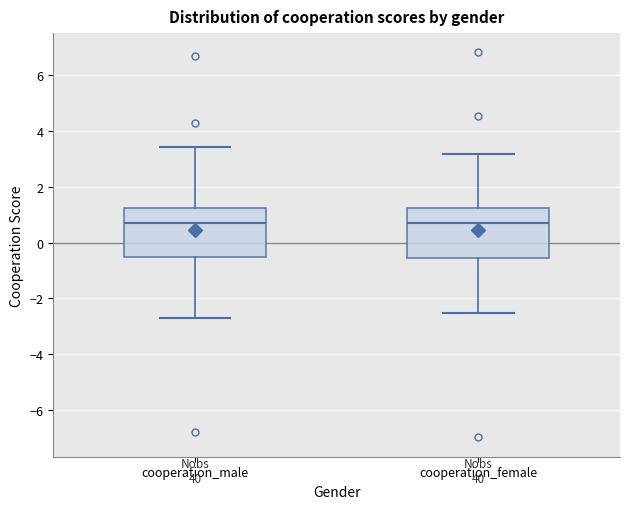

Reading left to right, read every box against the y-axis: the position of its median line, the range the box covers, and the ends of its whiskers. The values are not printed on the chart, so give them approximately, as read against the axis.

cooperation_male: median 0.6, box -0.6 to 1.2, whiskers -2.6 to 3.4
cooperation_female: median 0.6, box -0.6 to 1.2, whiskers -2.6 to 3.2